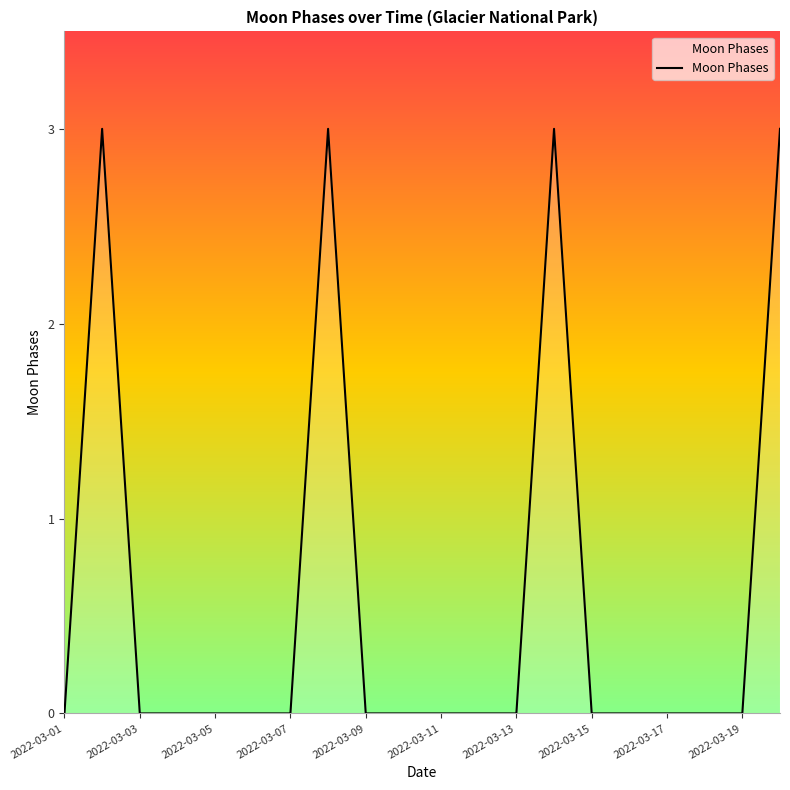

What is the difference between the maximum and minimum values?

3